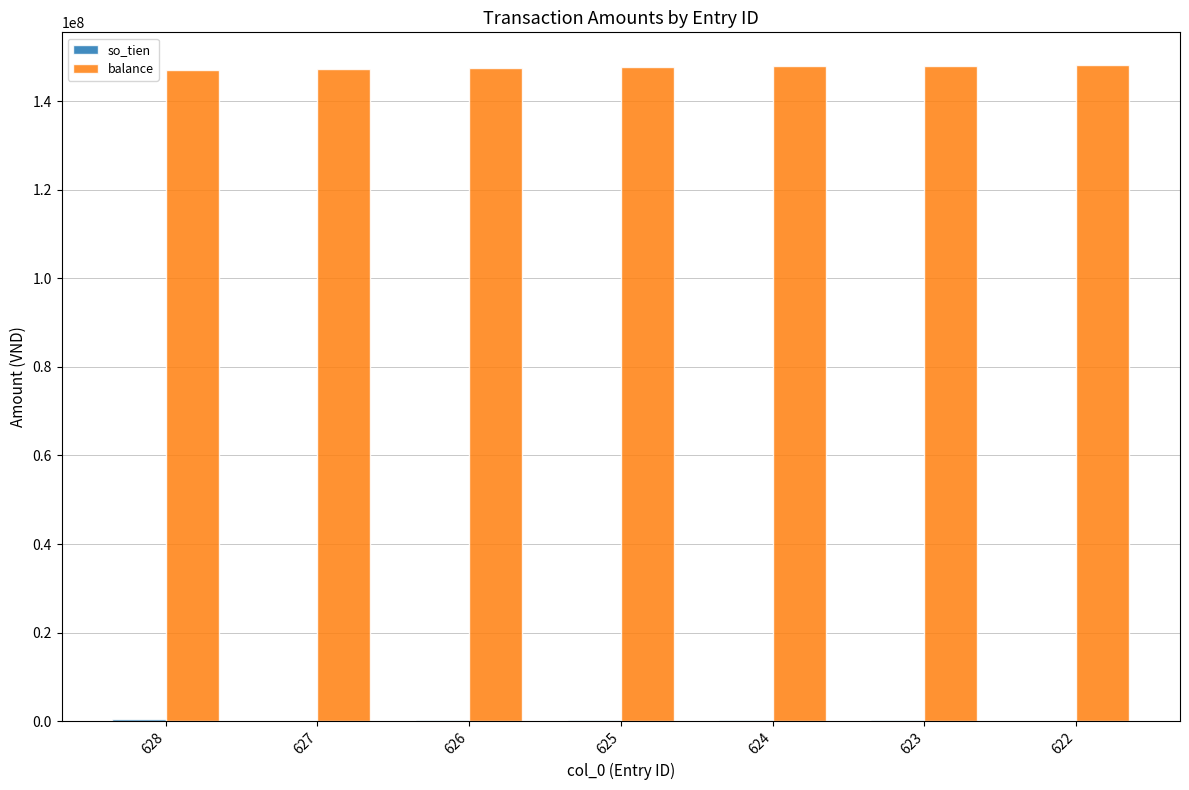

What is the sum of all balance values?

1033300508